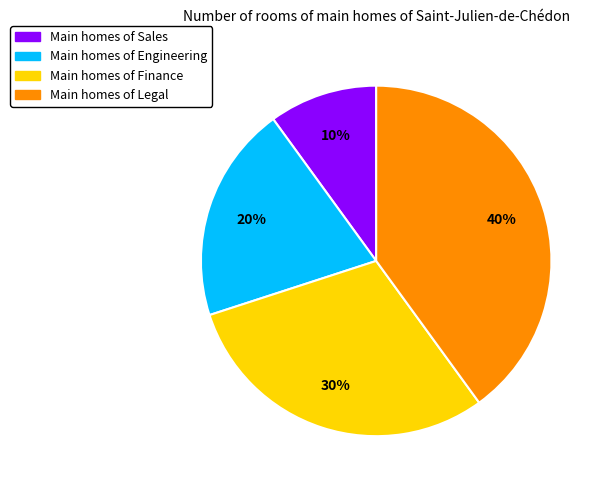

True or false: Main homes of Finance accounts for 41% of the total.

False